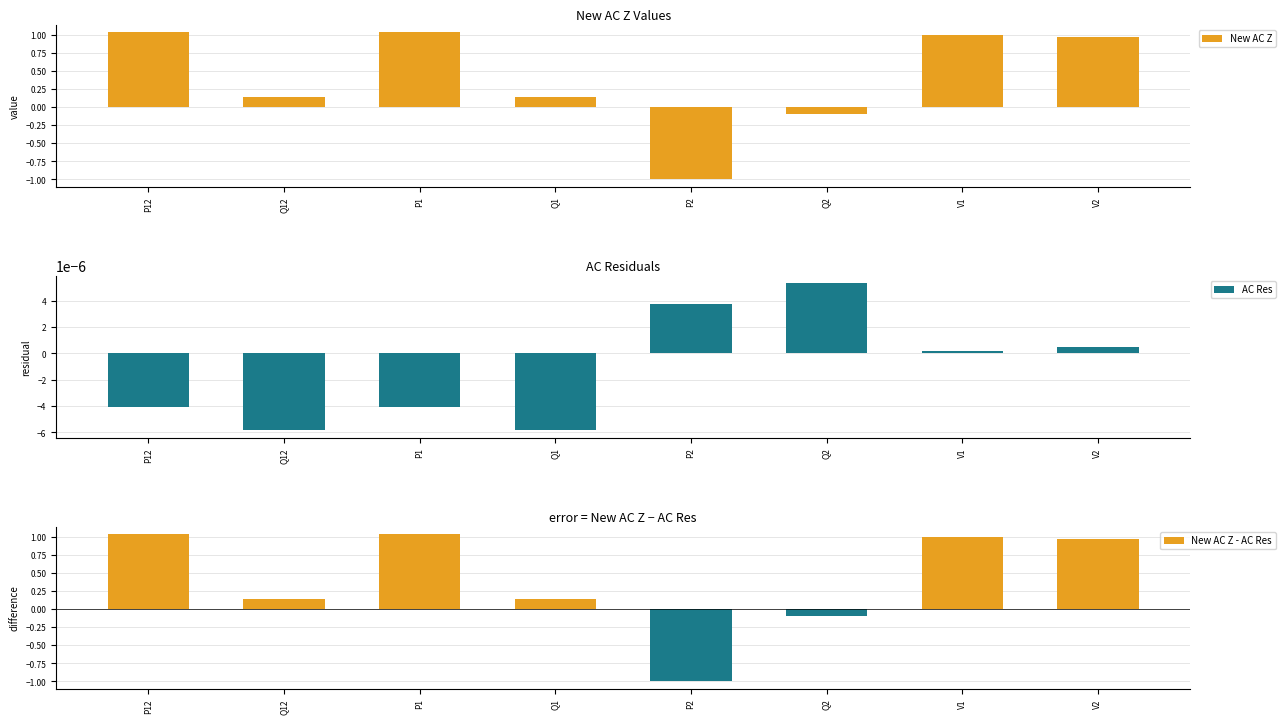

Is it true that AC Res equals -0.0 at P1?

False